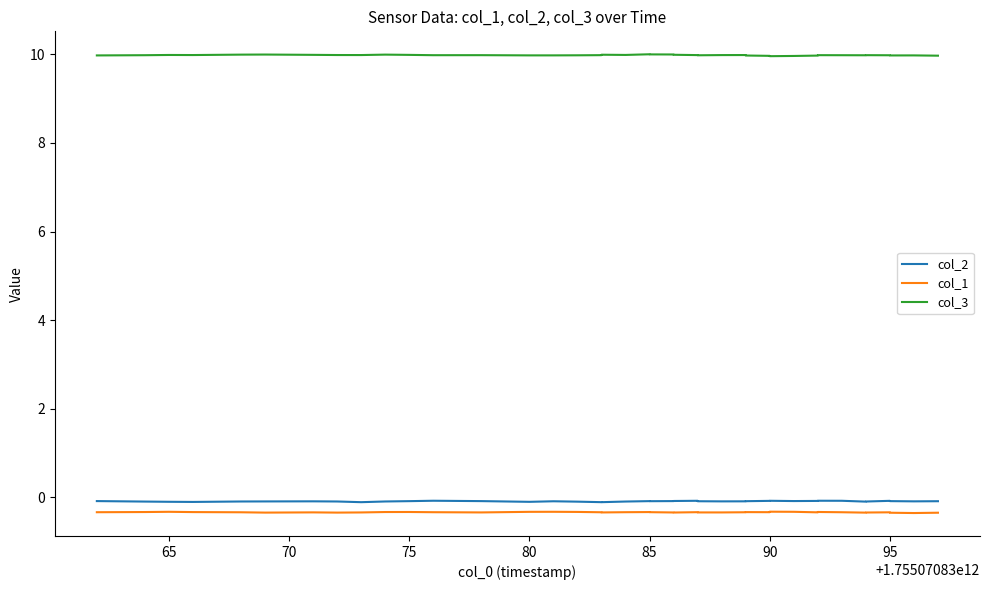

Which series has the largest range (max minus min)?

col_3